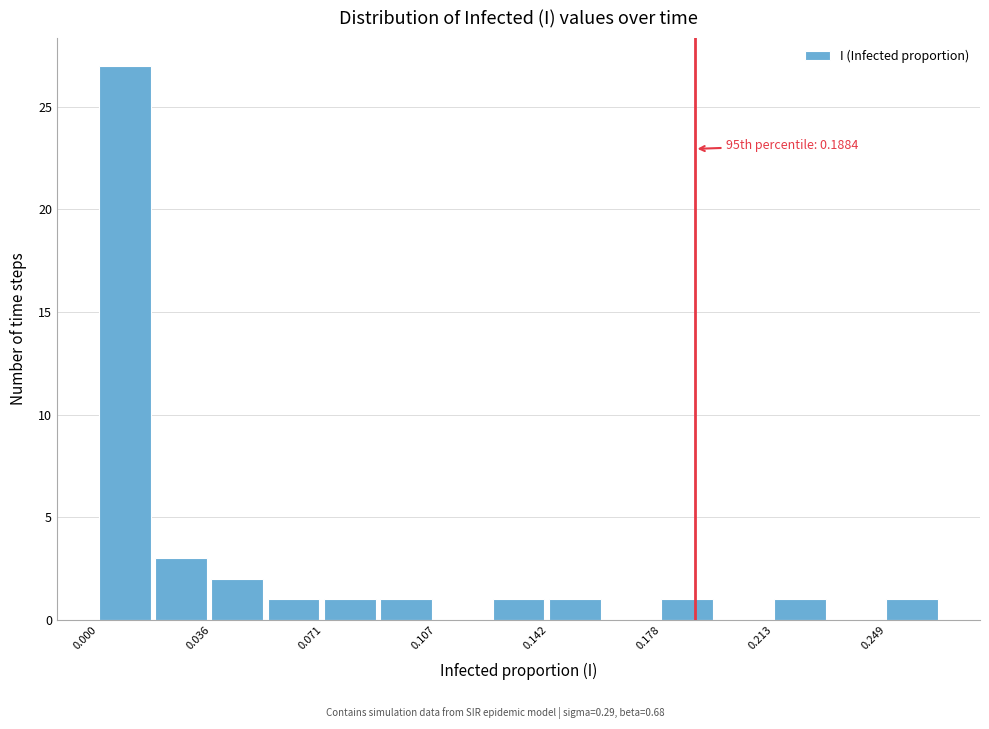

Read against the x-axis, roughly where is the centre of the tallest bar?

0.010